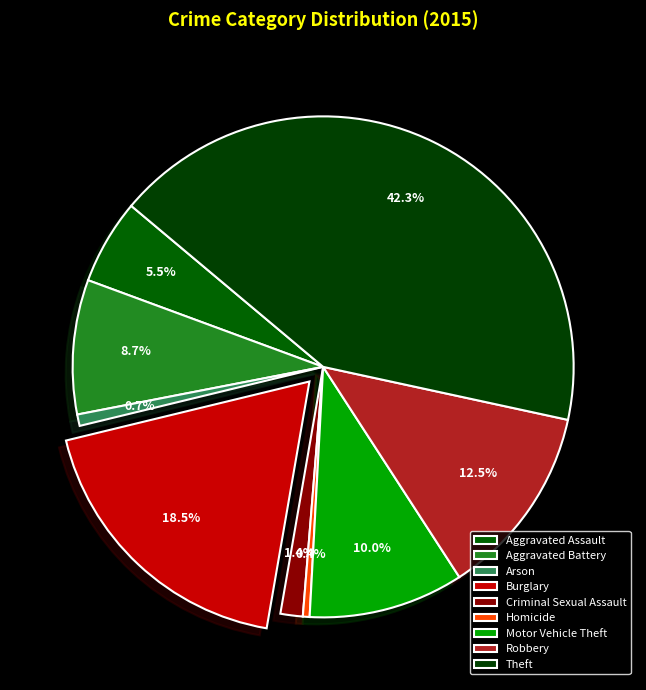

How many slices are in this pie chart?

9